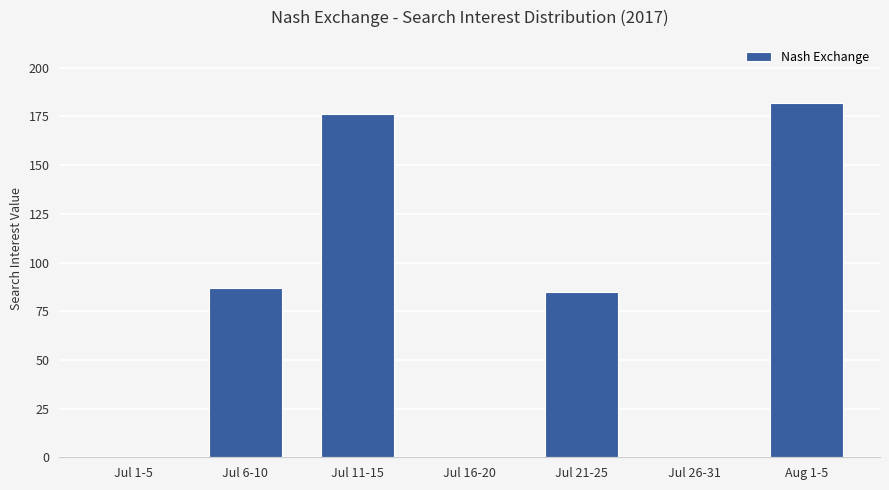

Reading left to right, list all the values displayed in this chart.

Jul 1-5=0	Jul 6-10=87	Jul 11-15=176	Jul 16-20=0	Jul 21-25=85	Jul 26-31=0	Aug 1-5=182